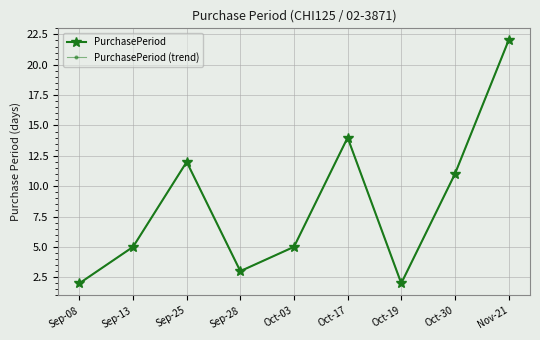

Which series changed the most between Sep-13 and Oct-03?

PurchasePeriod